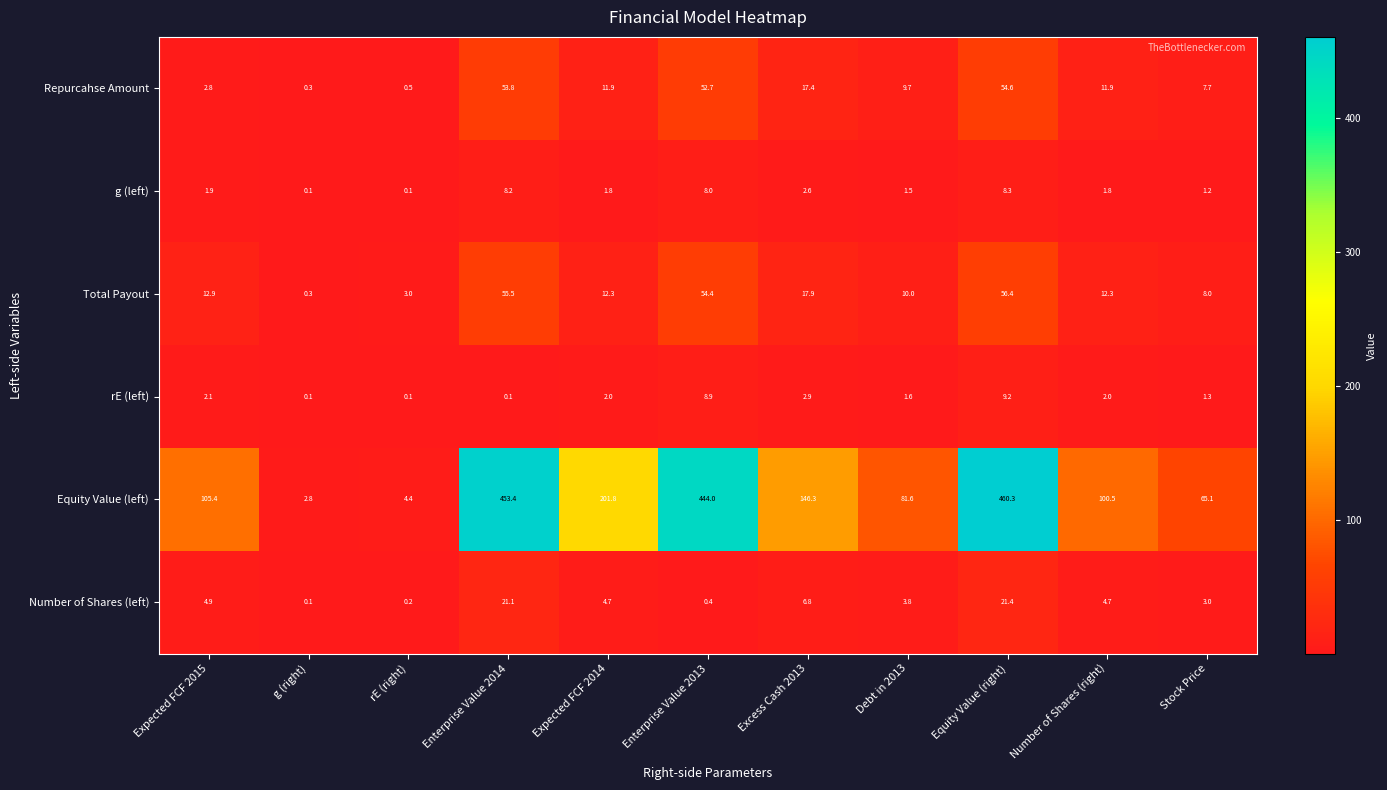

At how many categories does at least one series exceed 405?

3